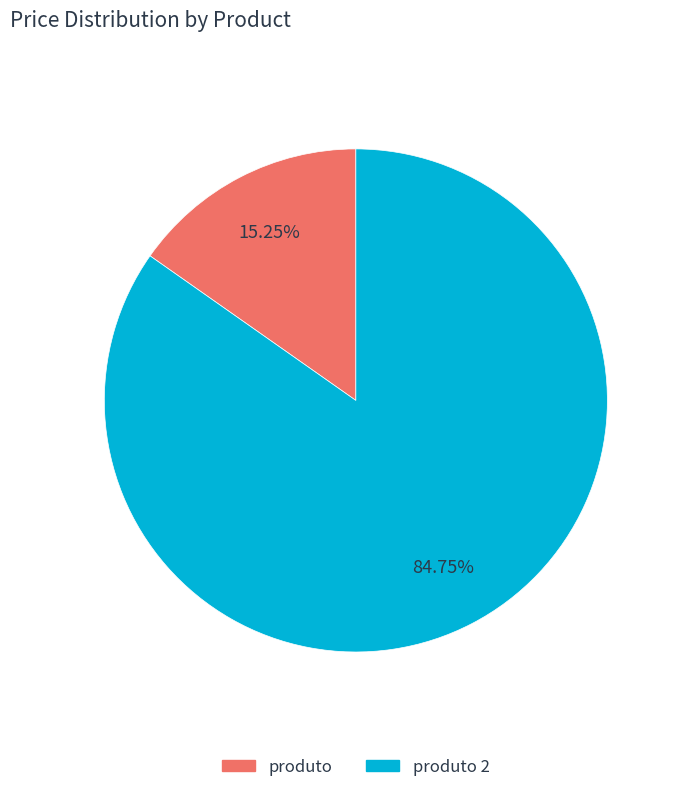

Rank the categories by value from lowest to highest.

produto, produto 2